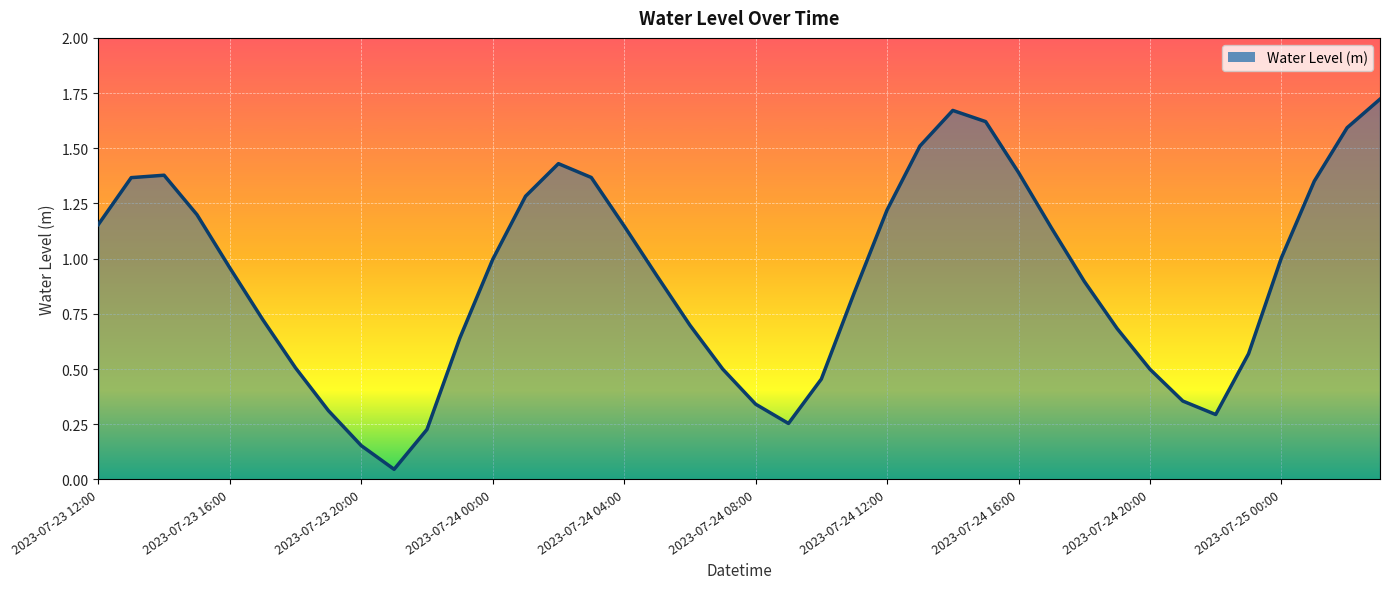

What is the average value?

0.9